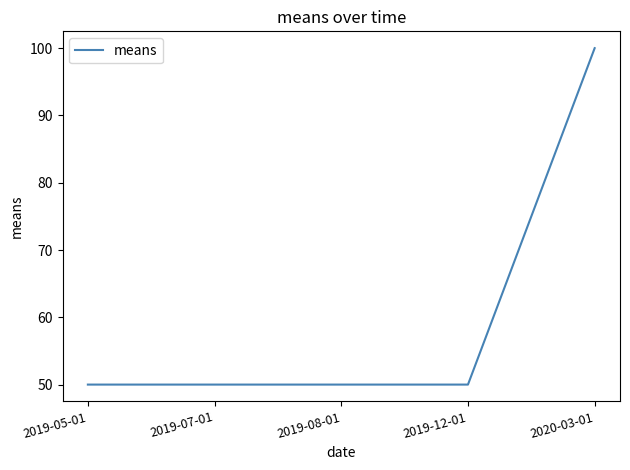

Which label corresponds to the largest value in the chart?

2020-03-01